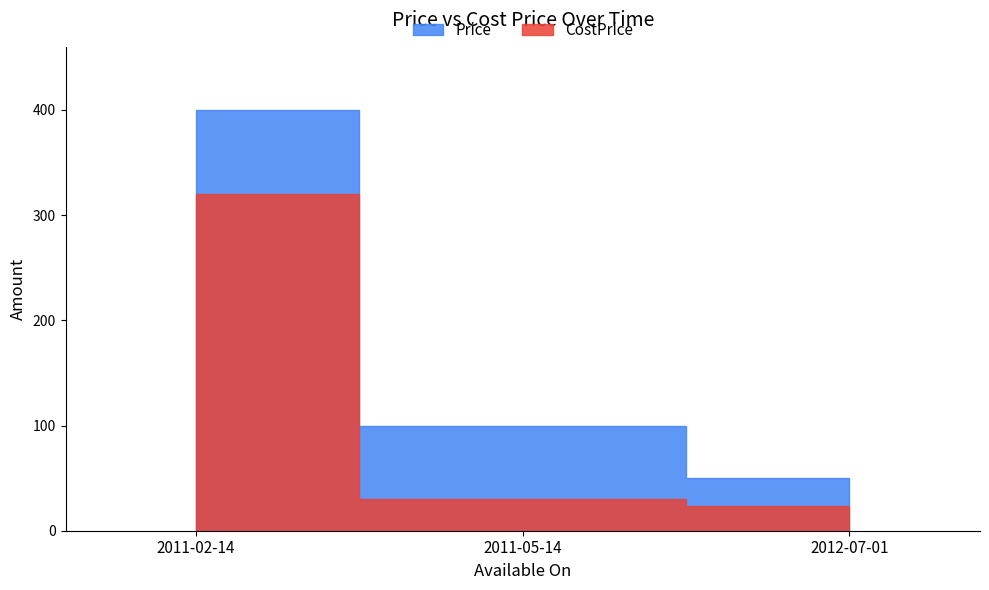

How many categories are shown in the chart?

3